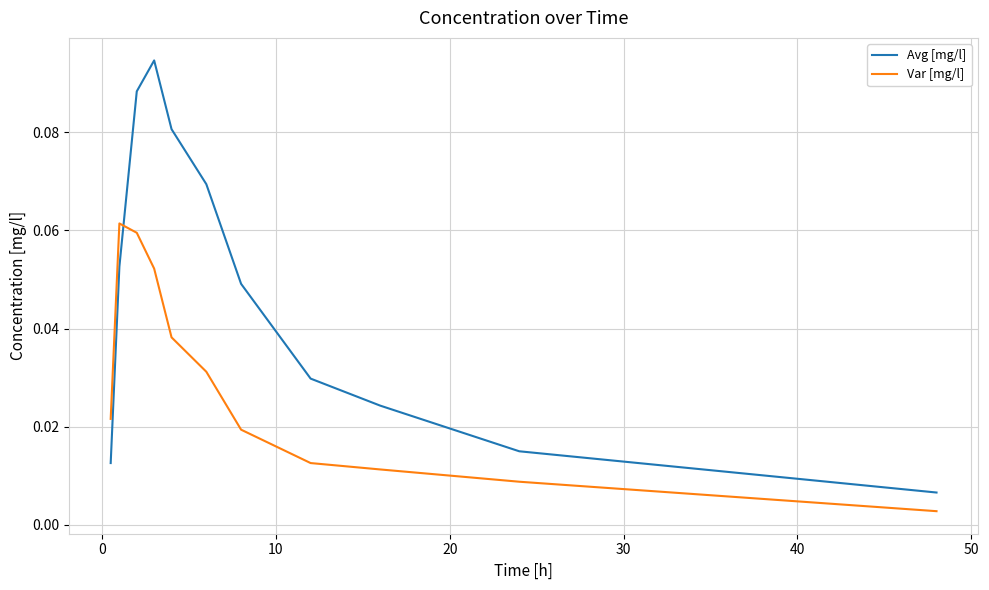

List the series in order of their peak value, highest first.

Avg [mg/l], Var [mg/l]